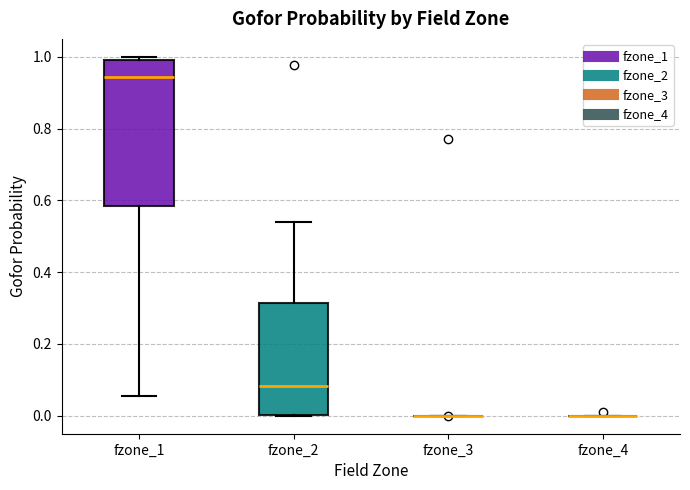

Which box is the tallest, from its lower edge to its upper edge?

fzone_1